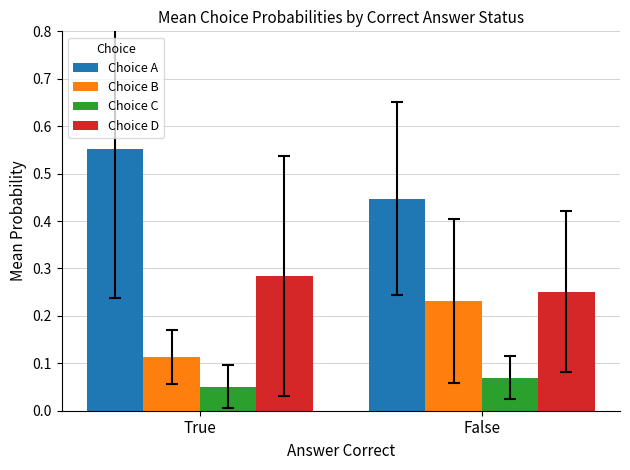

Is it true that Choice D equals 0.4 at False?

False